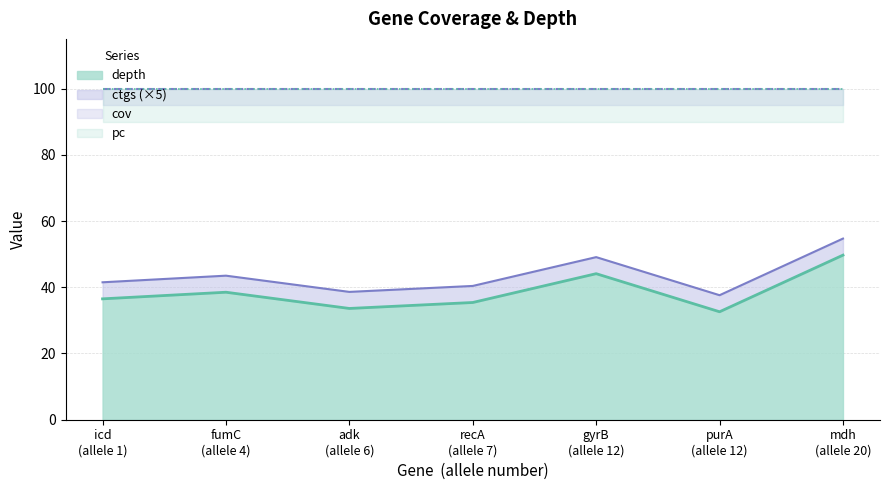

What is the maximum value for depth?

49.7